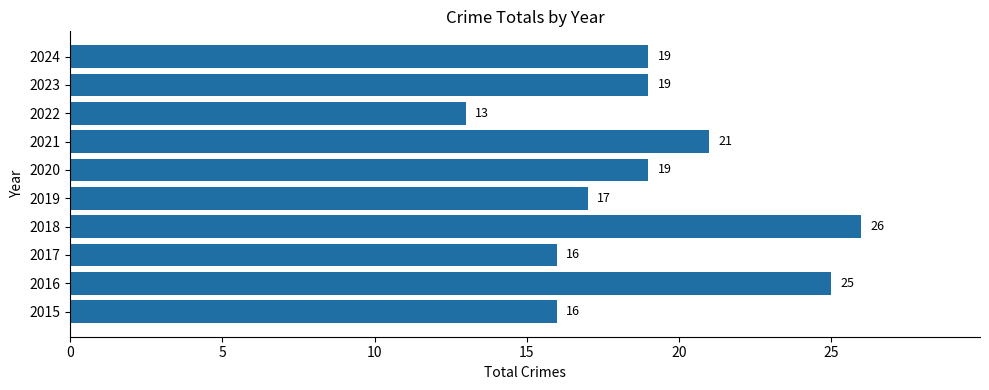

Read the value at 2018.

26